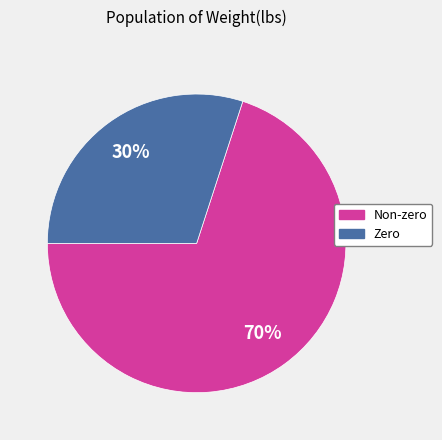

Is there any slice that represents more than half of the pie?

Yes